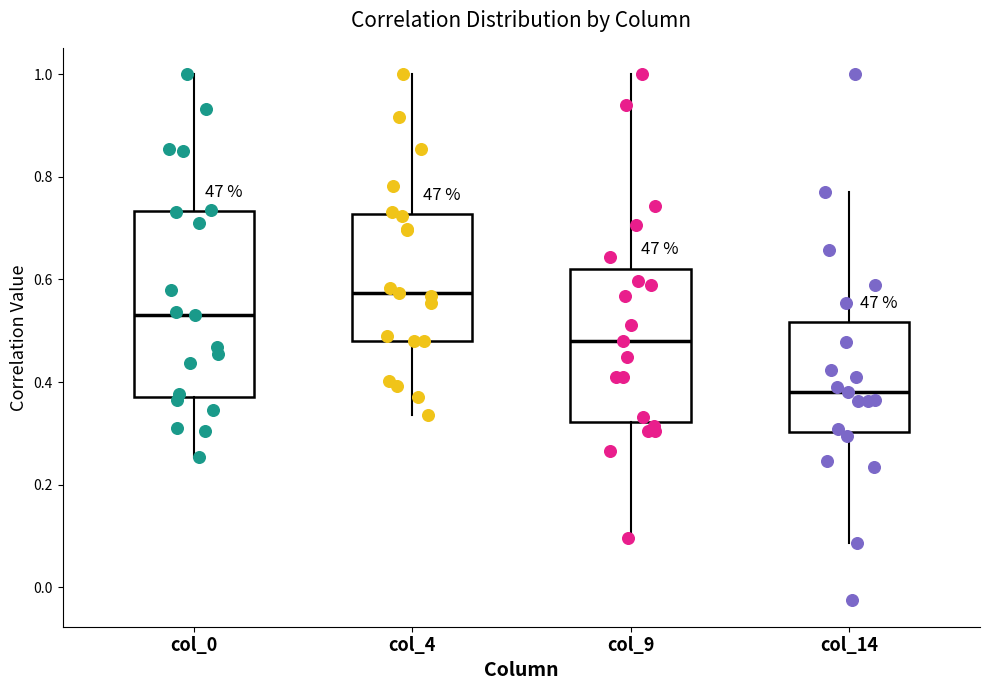

Reading left to right, read every box against the y-axis: the position of its median line, the range the box covers, and the ends of its whiskers. The values are not printed on the chart, so give them approximately, as read against the axis.

col_0: median 0.54, box 0.38 to 0.74, whiskers 0.26 to 1.00
col_4: median 0.58, box 0.48 to 0.72, whiskers 0.34 to 1.00
col_9: median 0.48, box 0.32 to 0.62, whiskers 0.10 to 1.00
col_14: median 0.38, box 0.30 to 0.52, whiskers 0.08 to 0.76